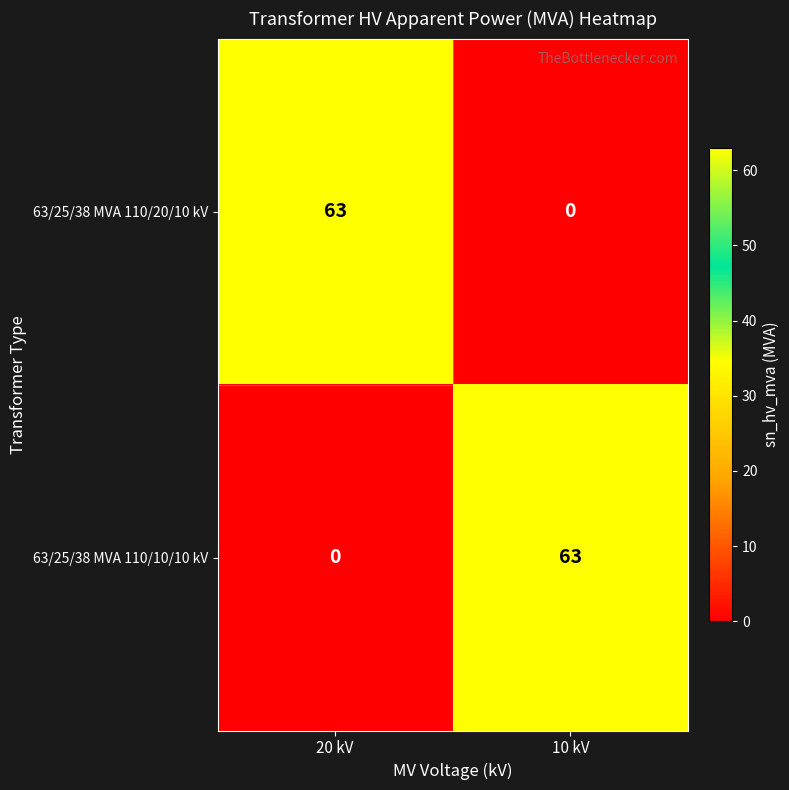

At how many categories does at least one series exceed 30?

2